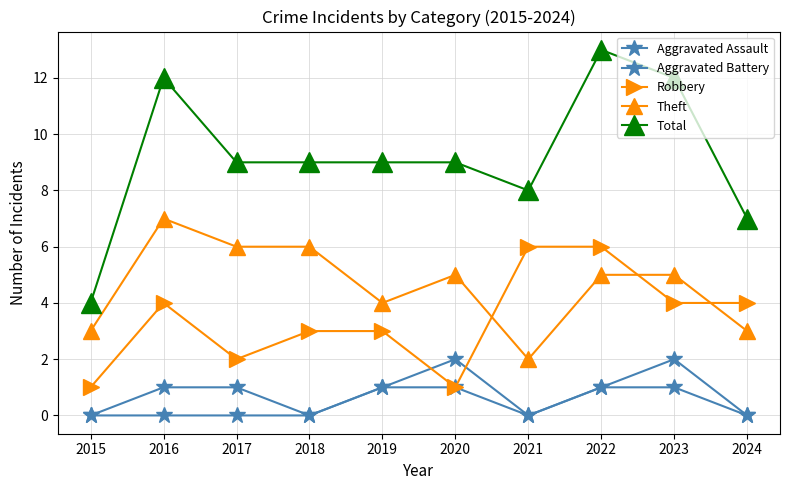

The value of Aggravated Battery at 2020 is 3. True or false?

False